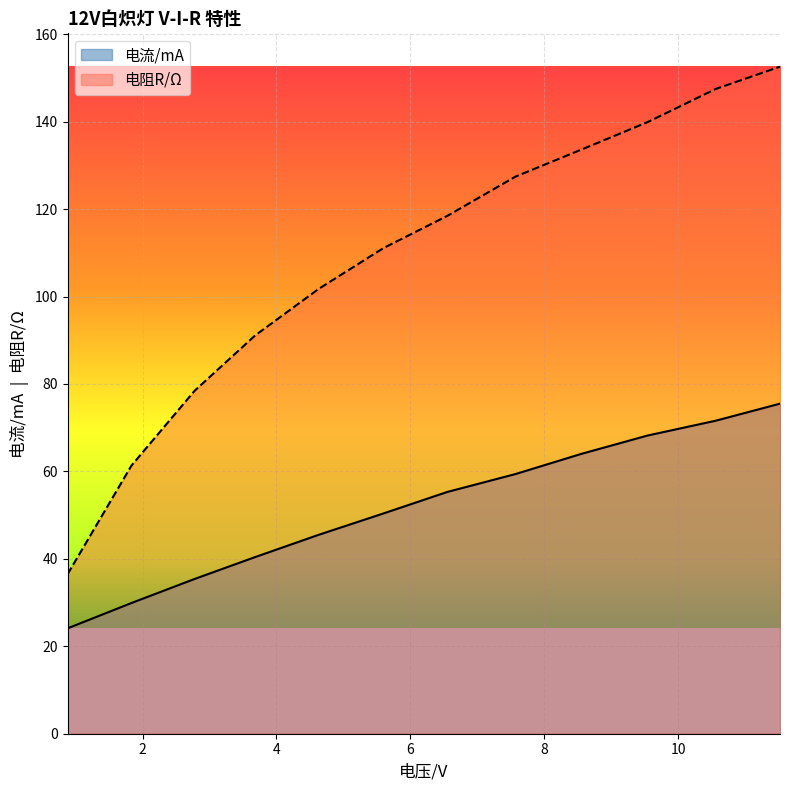

What is the label of the 12th point from the left?

11.52